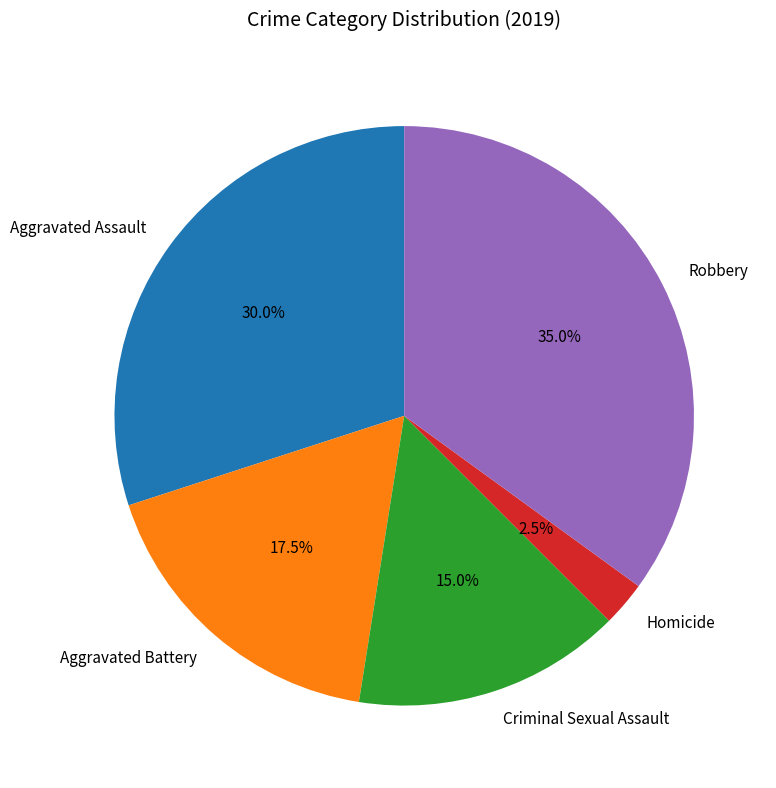

Combined, what portion of the pie is Robbery and Homicide?

37.5%